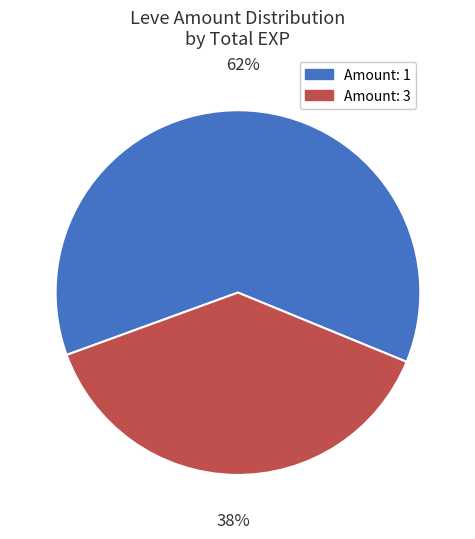

To the nearest percent, what is the average slice percentage?

50%